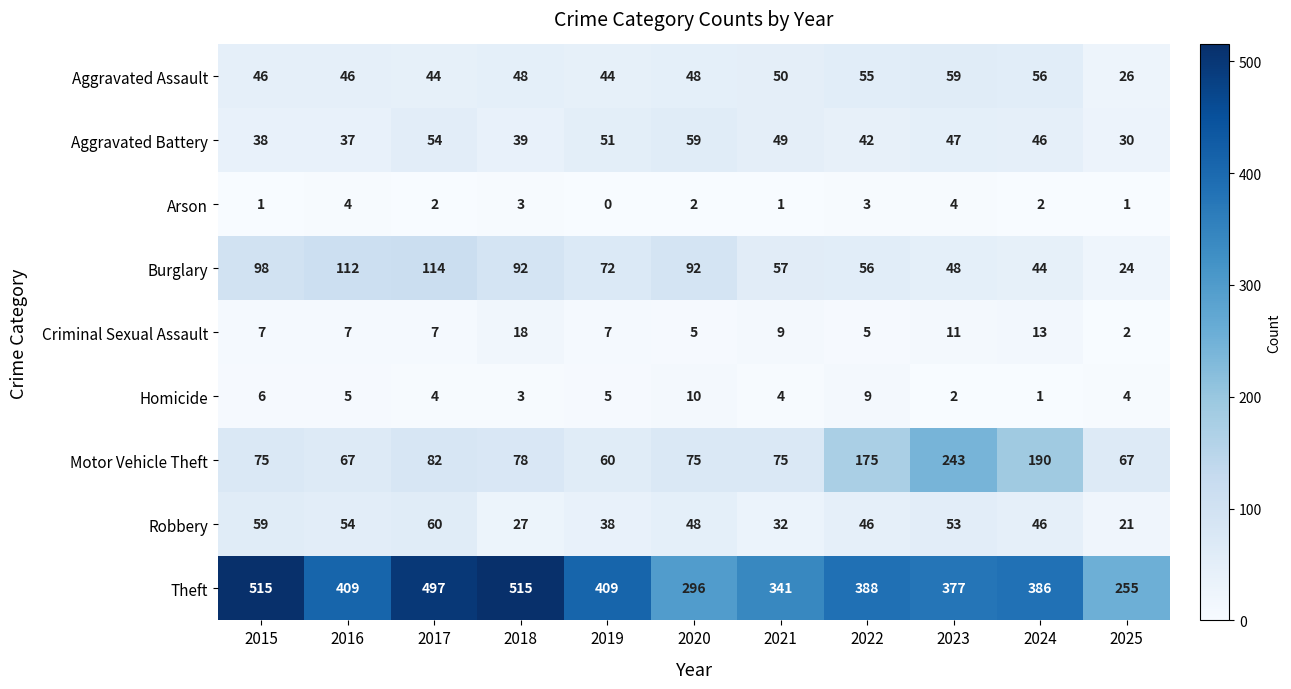

Which series has the largest total across all categories?

Theft